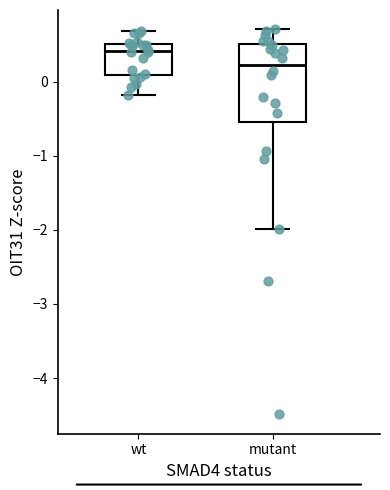

Reading left to right, read every box against the y-axis: the position of its median line, the range the box covers, and the ends of its whiskers. The values are not printed on the chart, so give them approximately, as read against the axis.

wt: median 0.4, box 0.1 to 0.5, whiskers -0.2 to 0.7
mutant: median 0.2, box -0.5 to 0.5, whiskers -2.0 to 0.7